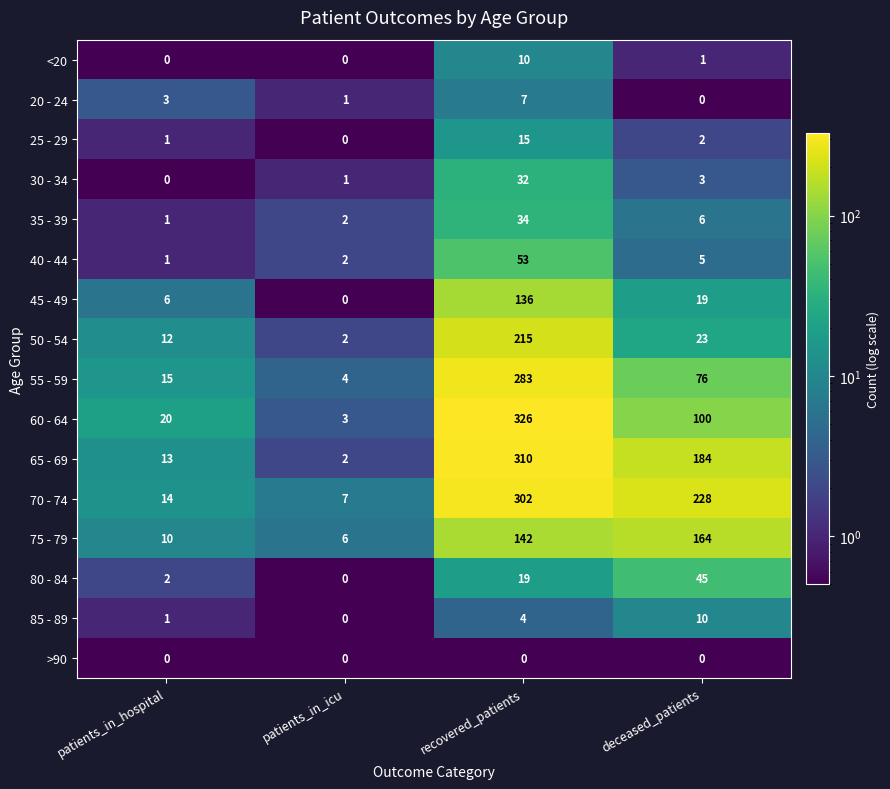

What is the sum of all 75 - 79 values?

322